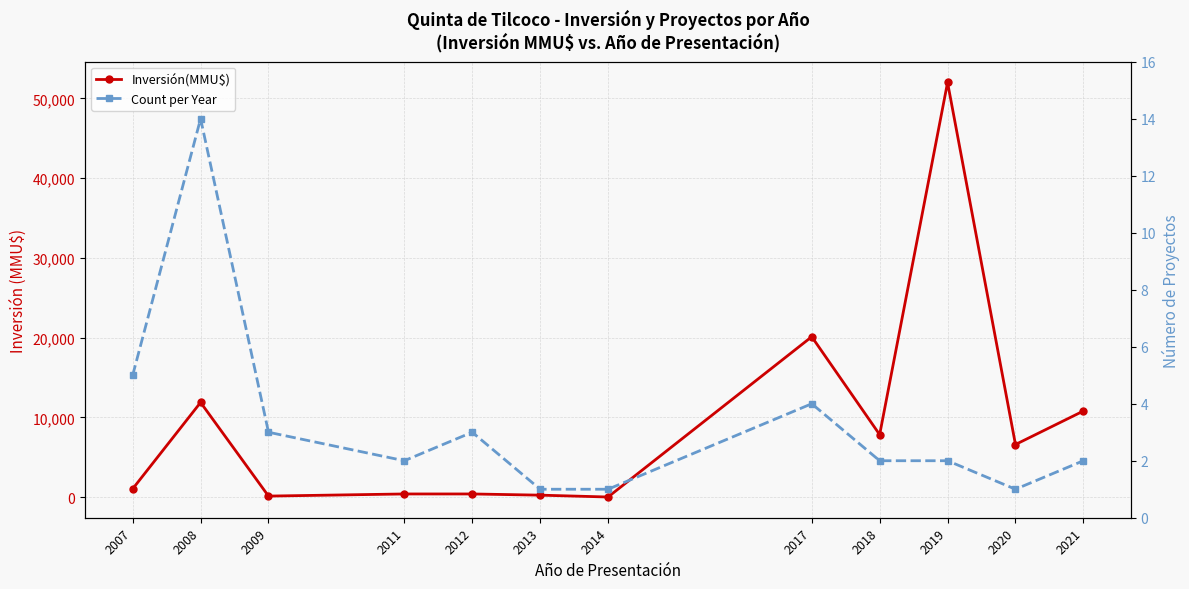

Where is the first local minimum for Count per Year?

2011